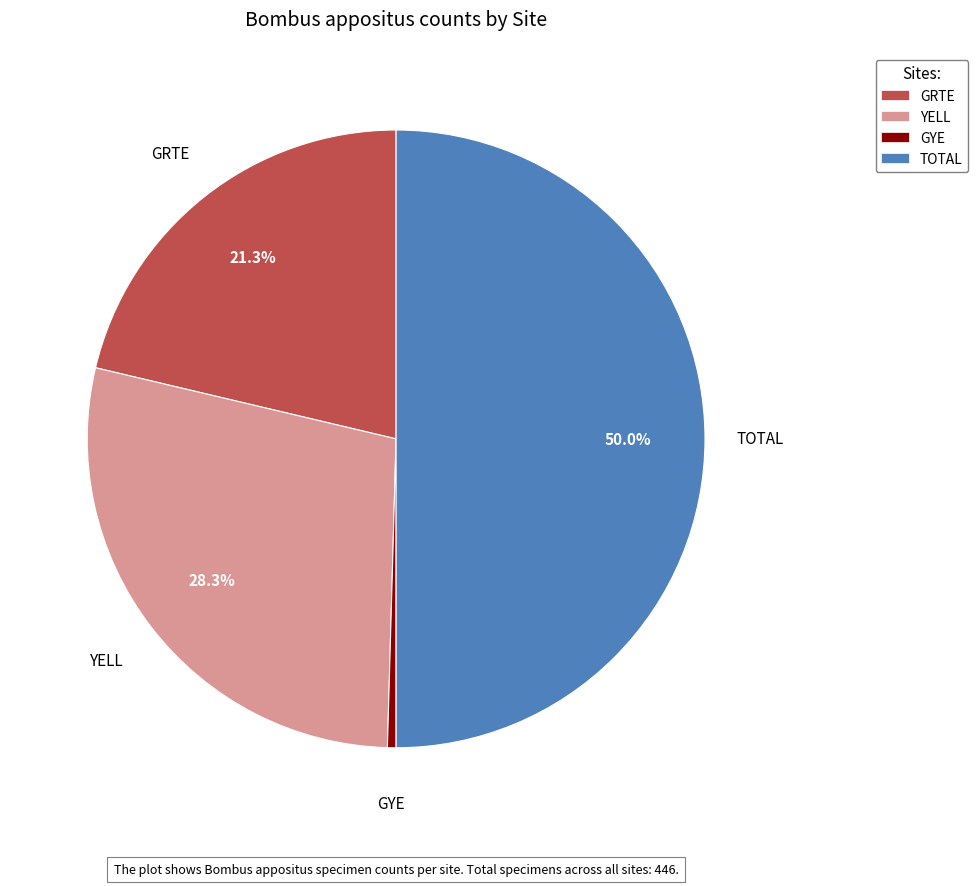

The TOTAL slice represents 50% of the pie. True or false?

True